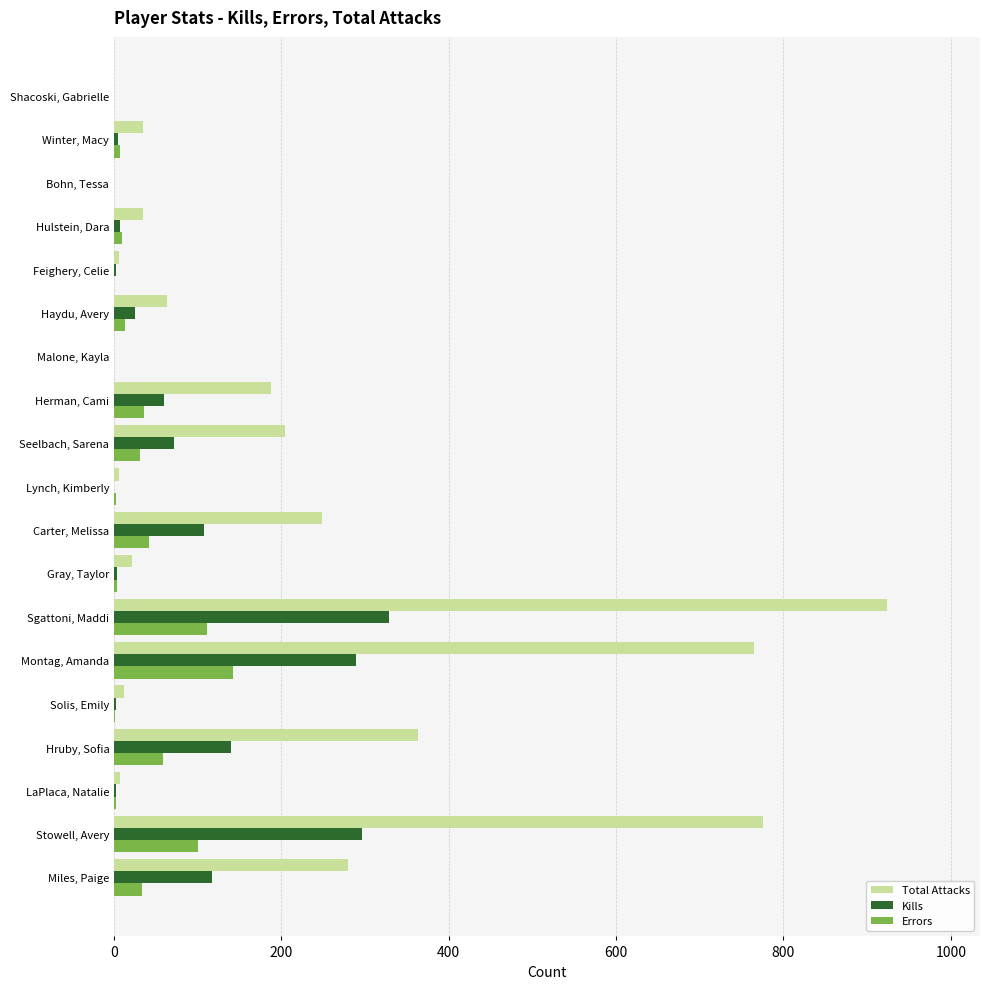

Which label corresponds to the largest value in the chart?

Sgattoni, Maddi